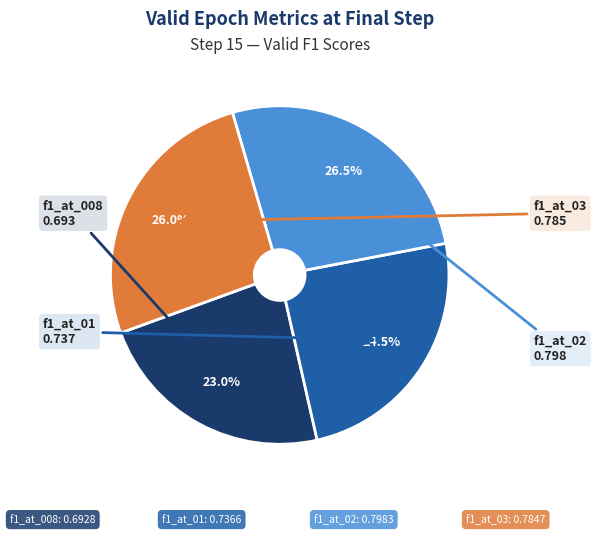

To the nearest percent, what is the average slice percentage?

25%